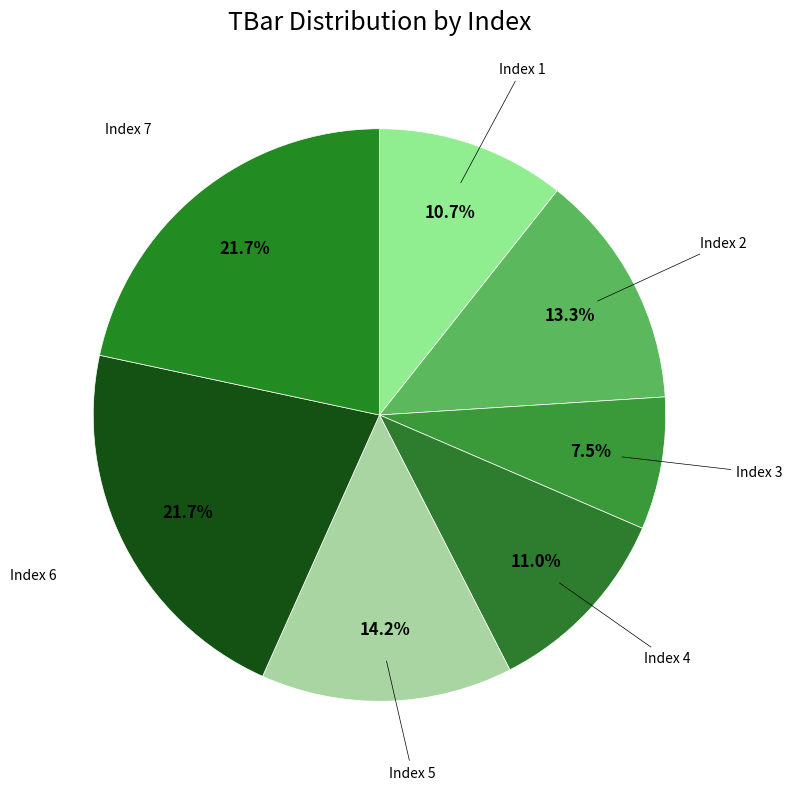

Count the number of slices in the pie.

7